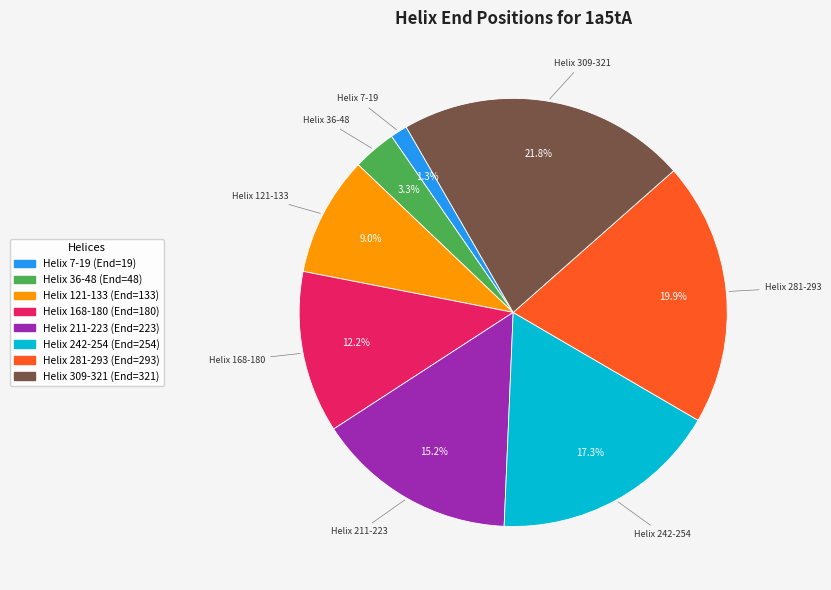

Between Helix 281-293 and Helix 121-133, which is larger?

Helix 281-293